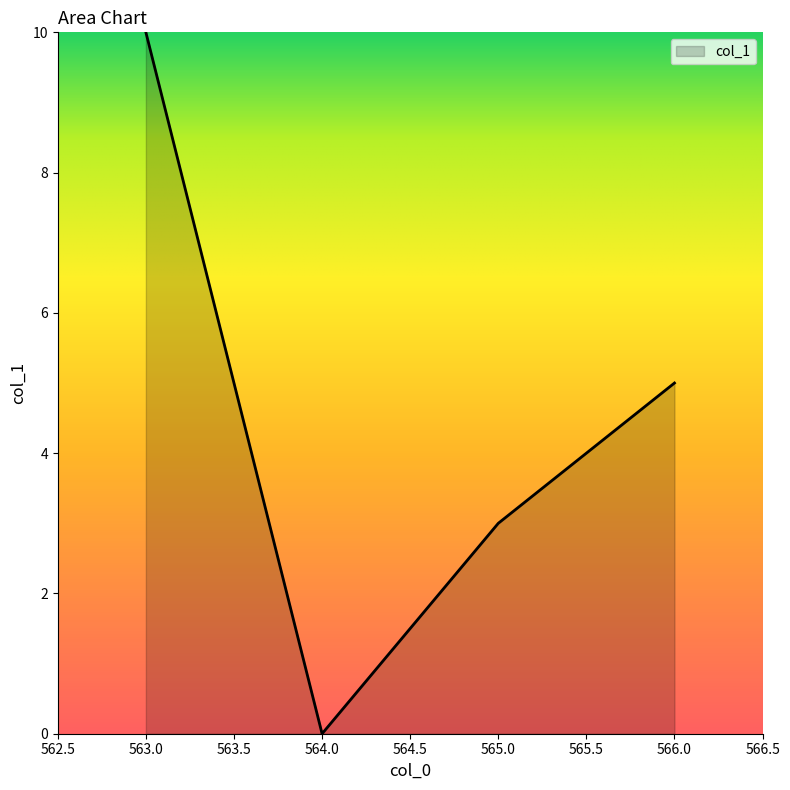

Is it true that the value at 563.0 is 4?

False